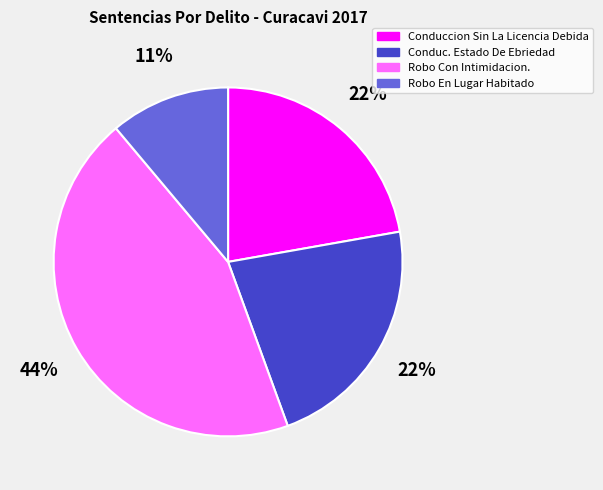

Which category has the smallest portion of the pie?

Robo En Lugar Habitado